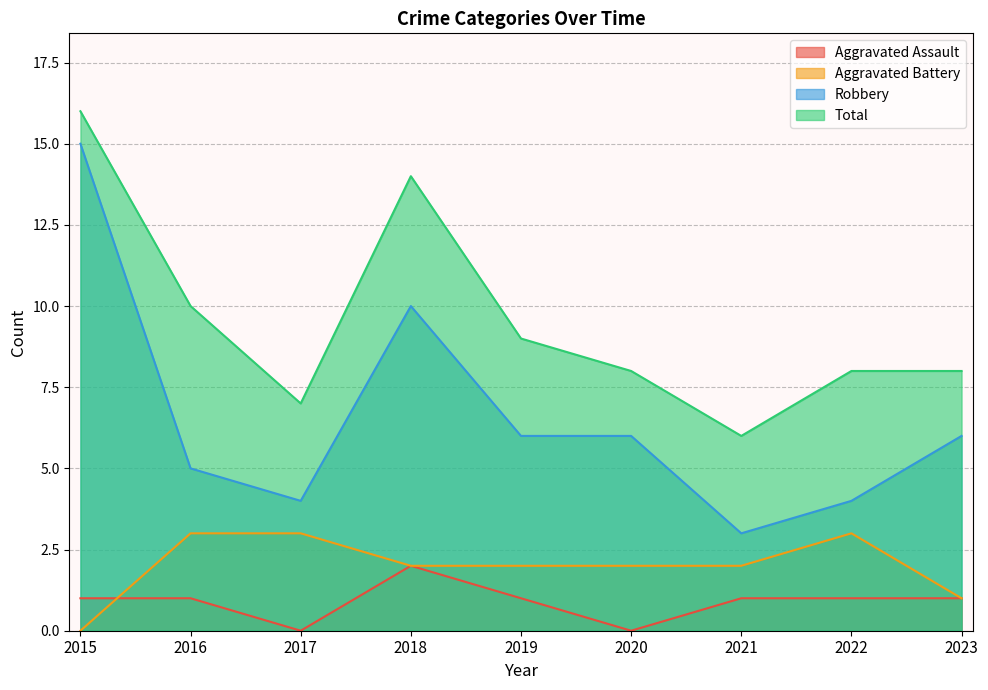

Reading right to left, transcribe all the data shown in this chart.

Aggravated Assault: 2023=1	2022=1	2021=1	2020=0	2019=1	2018=2	2017=0	2016=1	2015=1
Aggravated Battery: 2023=1	2022=3	2021=2	2020=2	2019=2	2018=2	2017=3	2016=3	2015=0
Robbery: 2023=6	2022=4	2021=3	2020=6	2019=6	2018=10	2017=4	2016=5	2015=15
Total: 2023=8	2022=8	2021=6	2020=8	2019=9	2018=14	2017=7	2016=10	2015=16